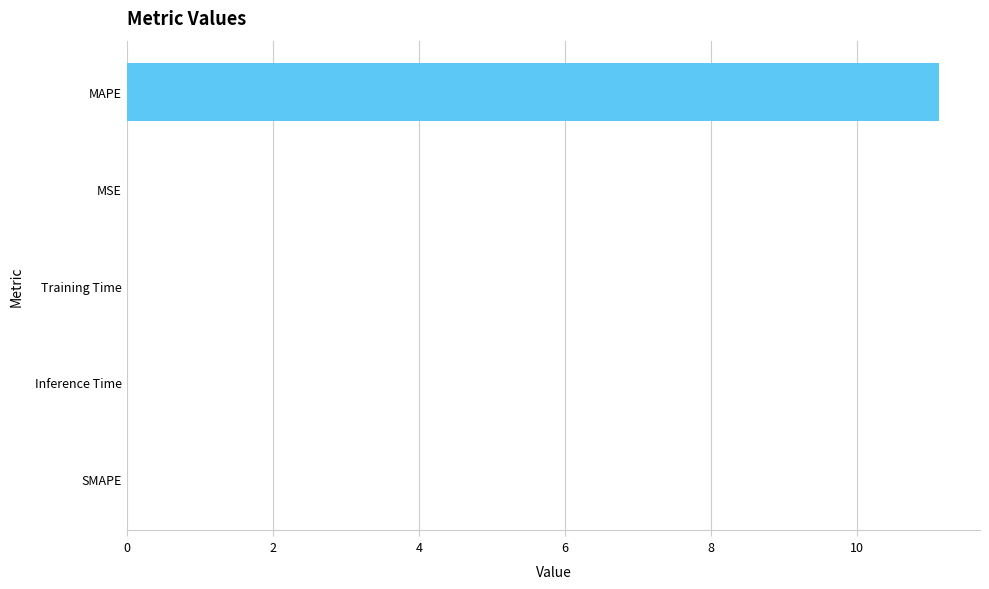

Between MSE and MAPE, which is larger?

MAPE